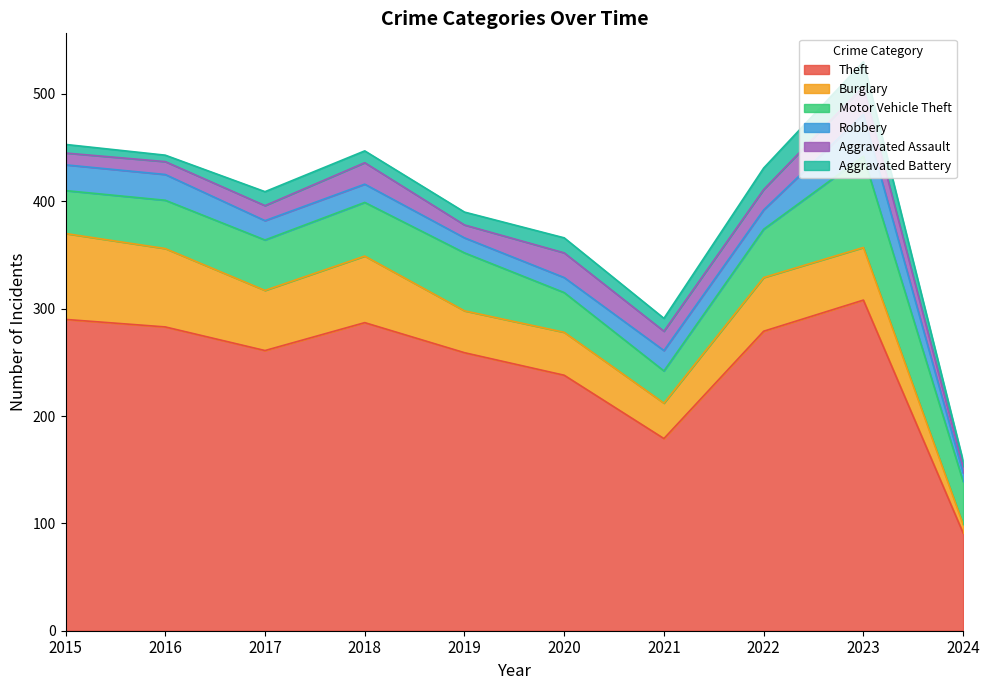

How many data points does each series have?

10